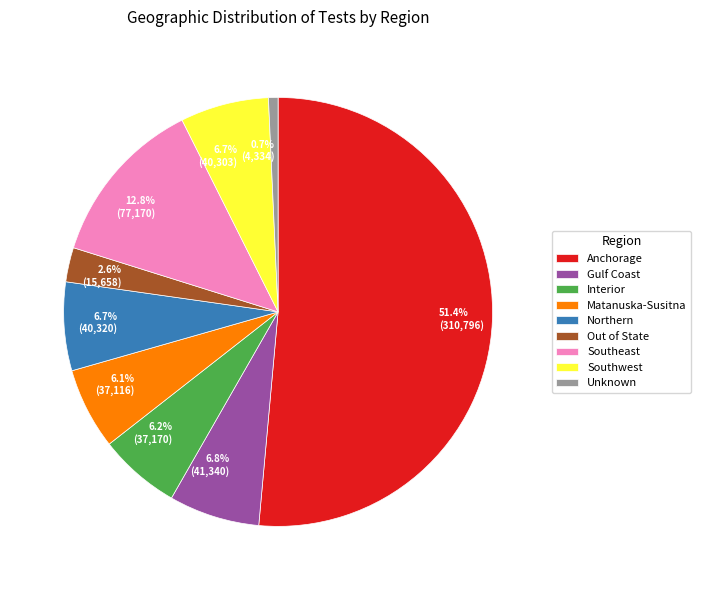

Approximately how many times larger is the value at Out of State compared to Gulf Coast?

0.4